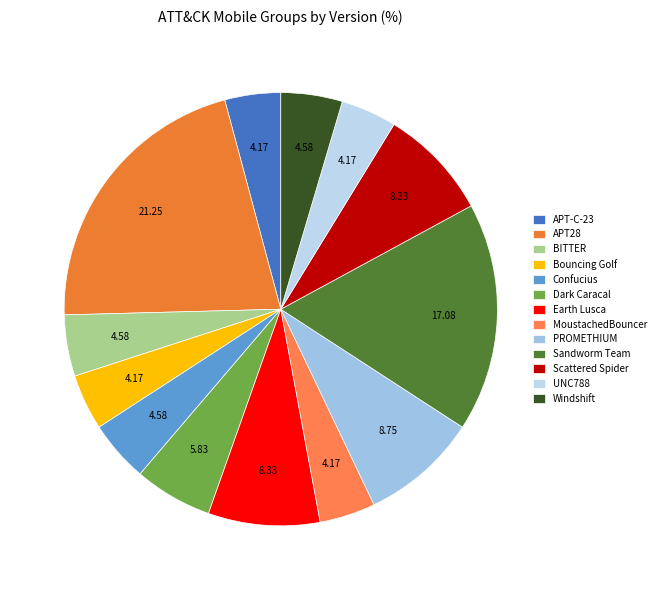

Which slice is the largest?

APT28